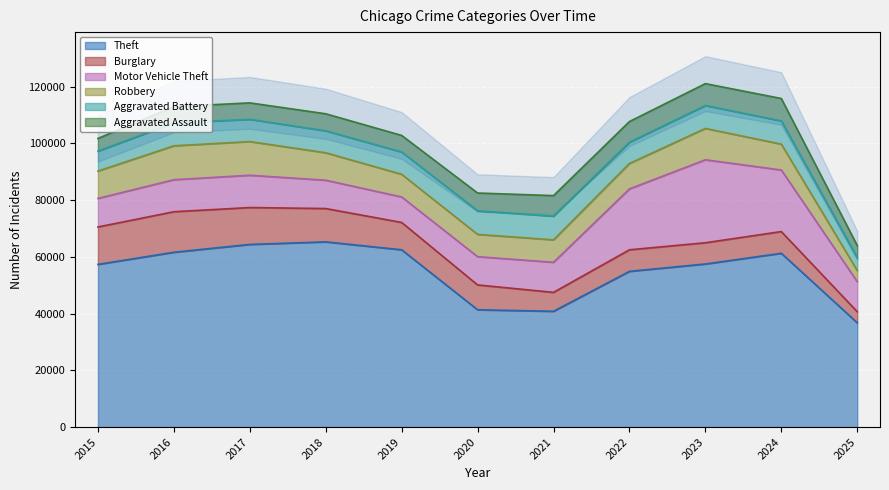

Which series has the largest total across all categories?

Theft